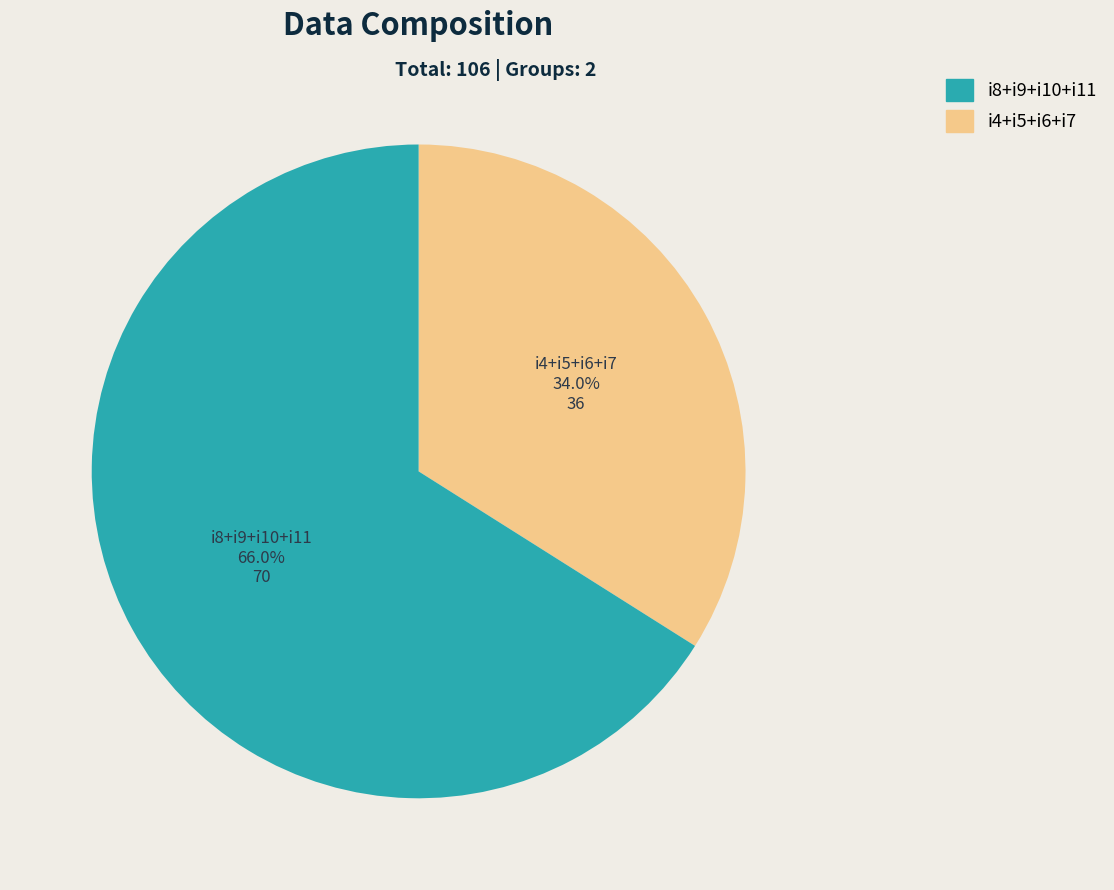

Is there a majority slice in this chart?

Yes